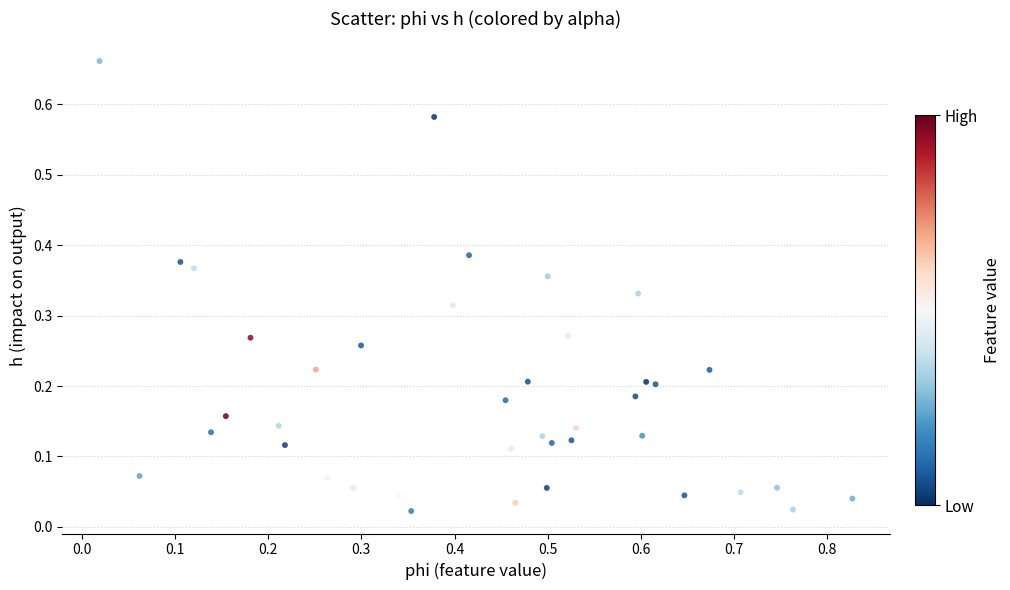

What is the range of X values (max minus min)?

0.8